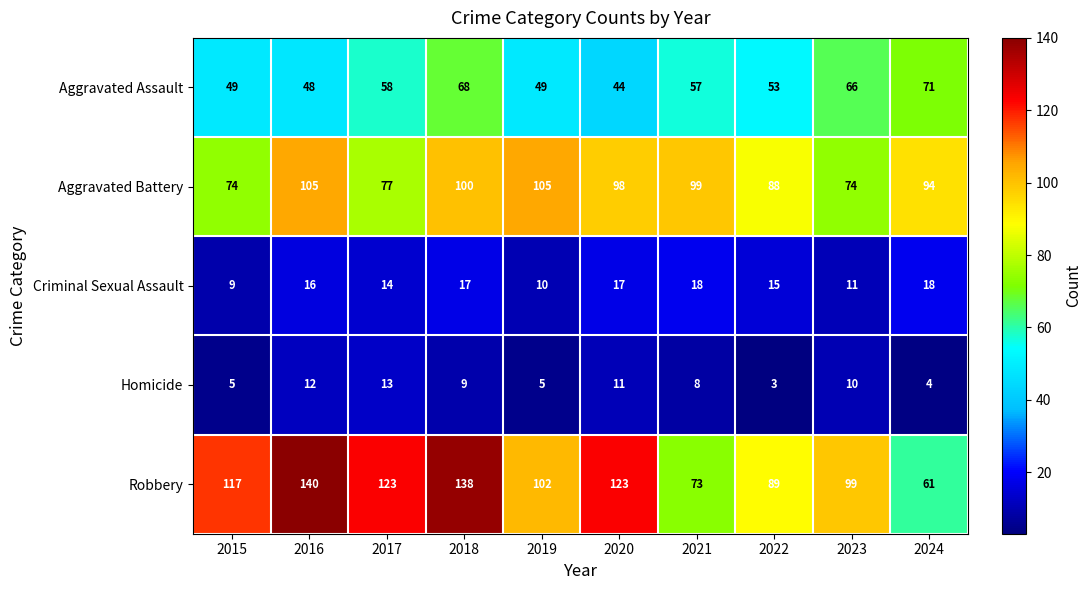

Count the number of categories in the chart.

10